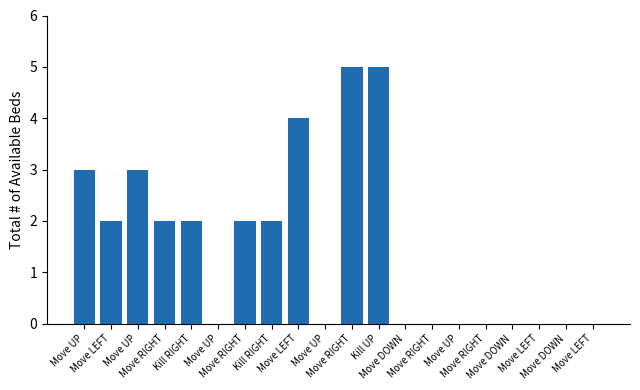

Count the number of categories in the chart.

20